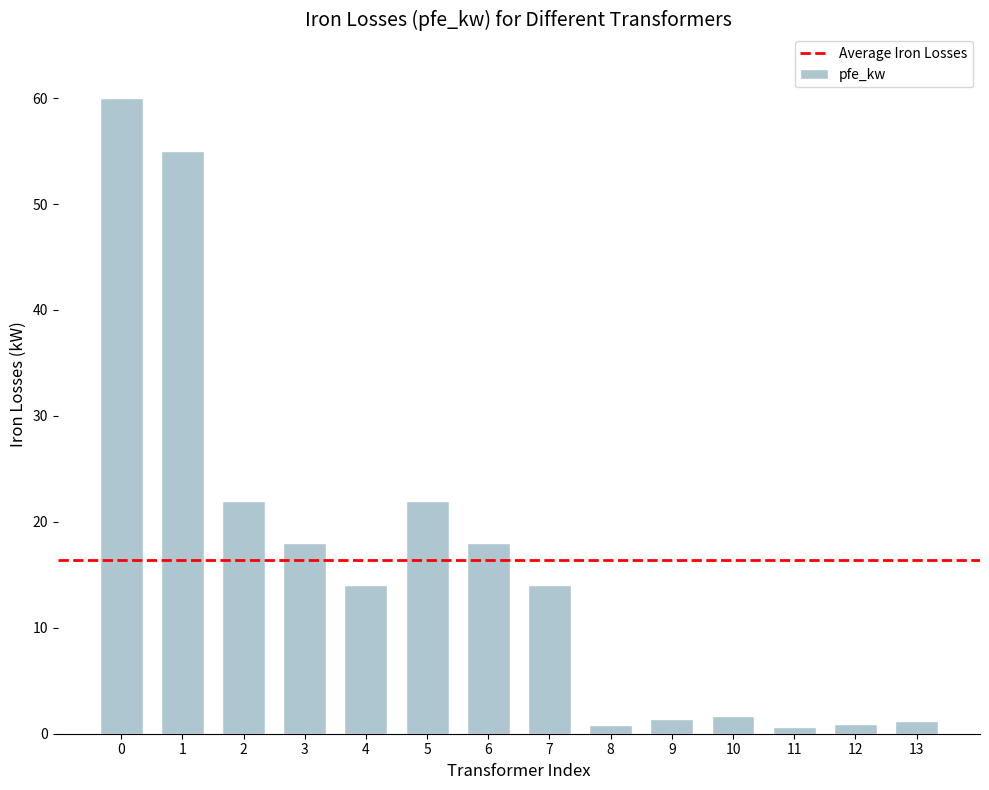

What is the greatest value displayed?

60.0